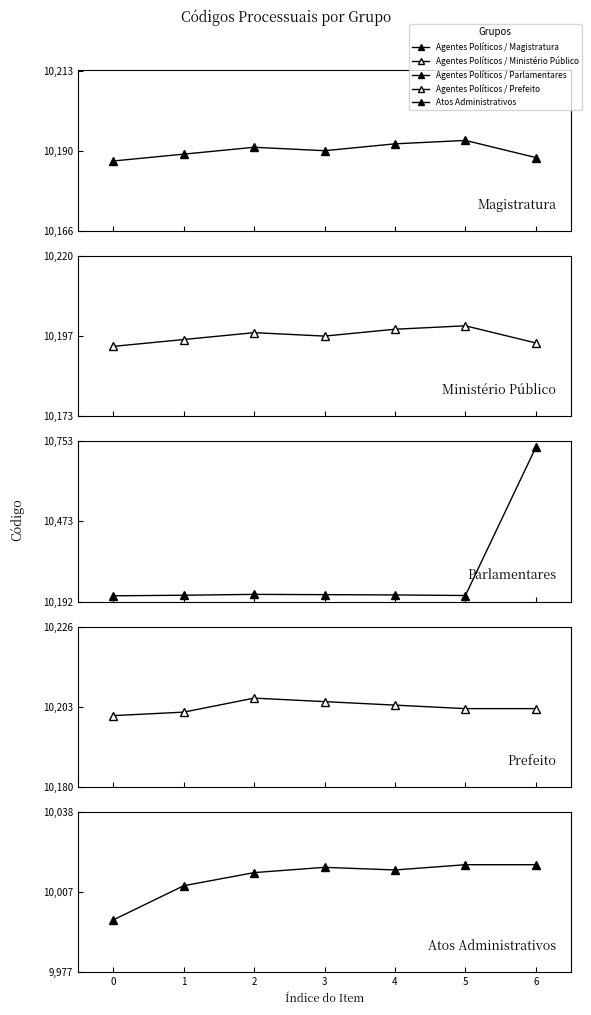

How many interior local valleys does the Atos Administrativos series have?

1